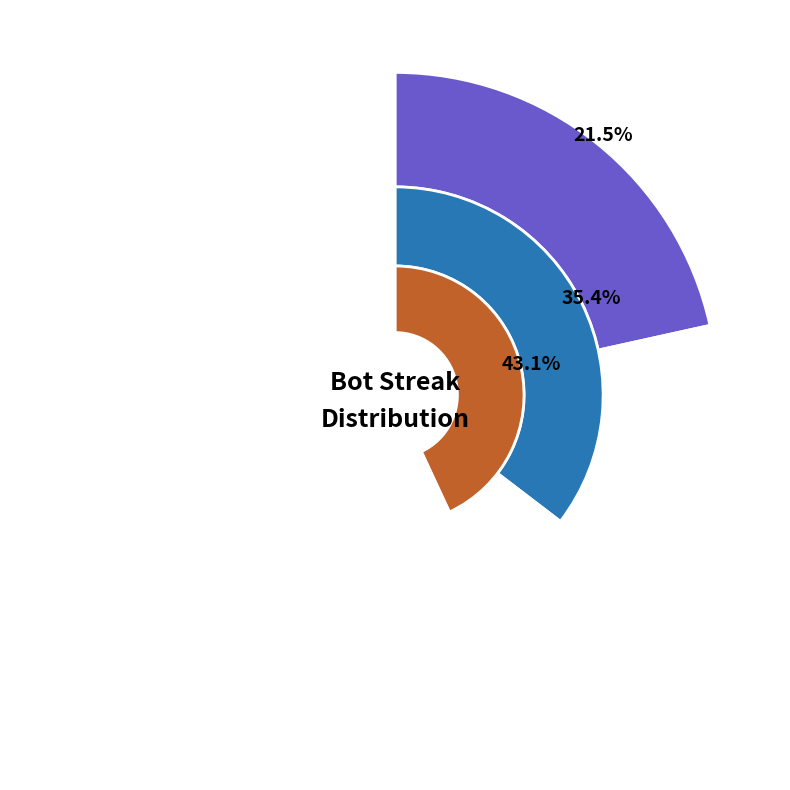

Which slice is the smallest?

3